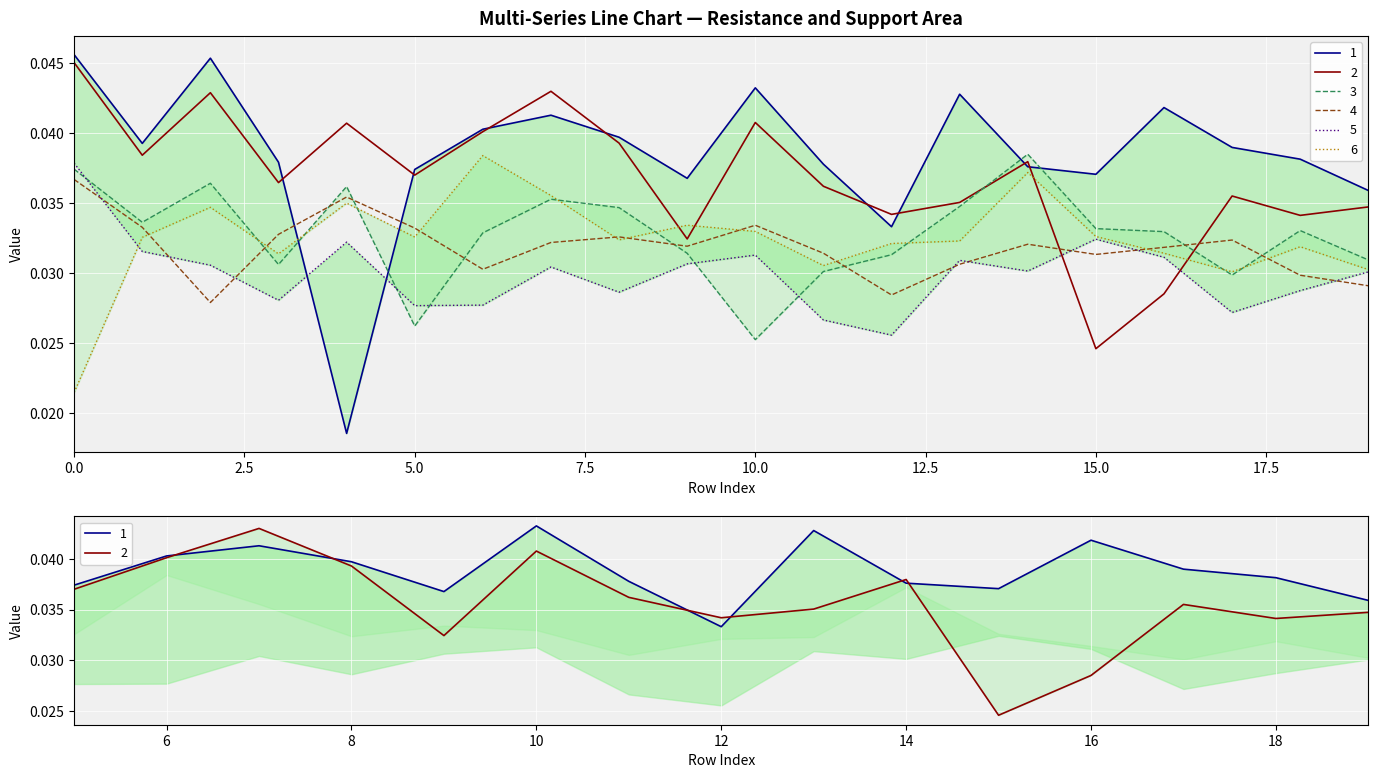

Between 14 and 15, which series saw the biggest shift?

2